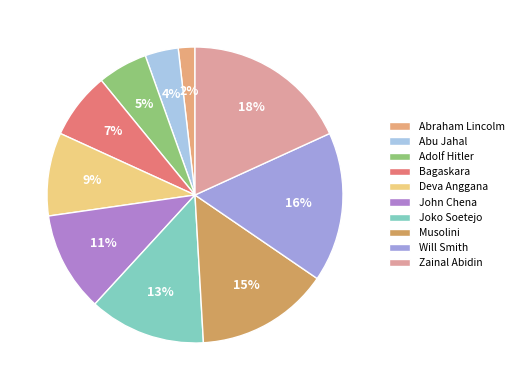

True or false: John Chena accounts for 11% of the total.

True